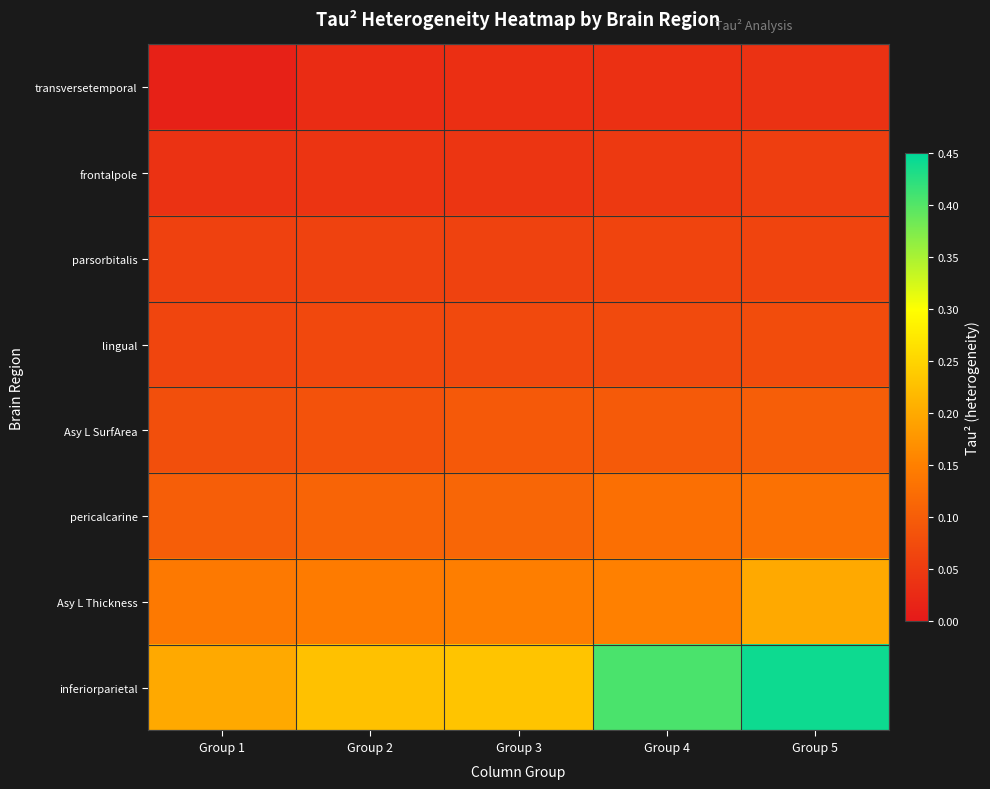

Rank the series at Group 3 from highest to lowest value.

inferiorparietal, Asy L Thickness, pericalcarine, Asy L SurfArea, lingual, parsorbitalis, frontalpole, transversetemporal